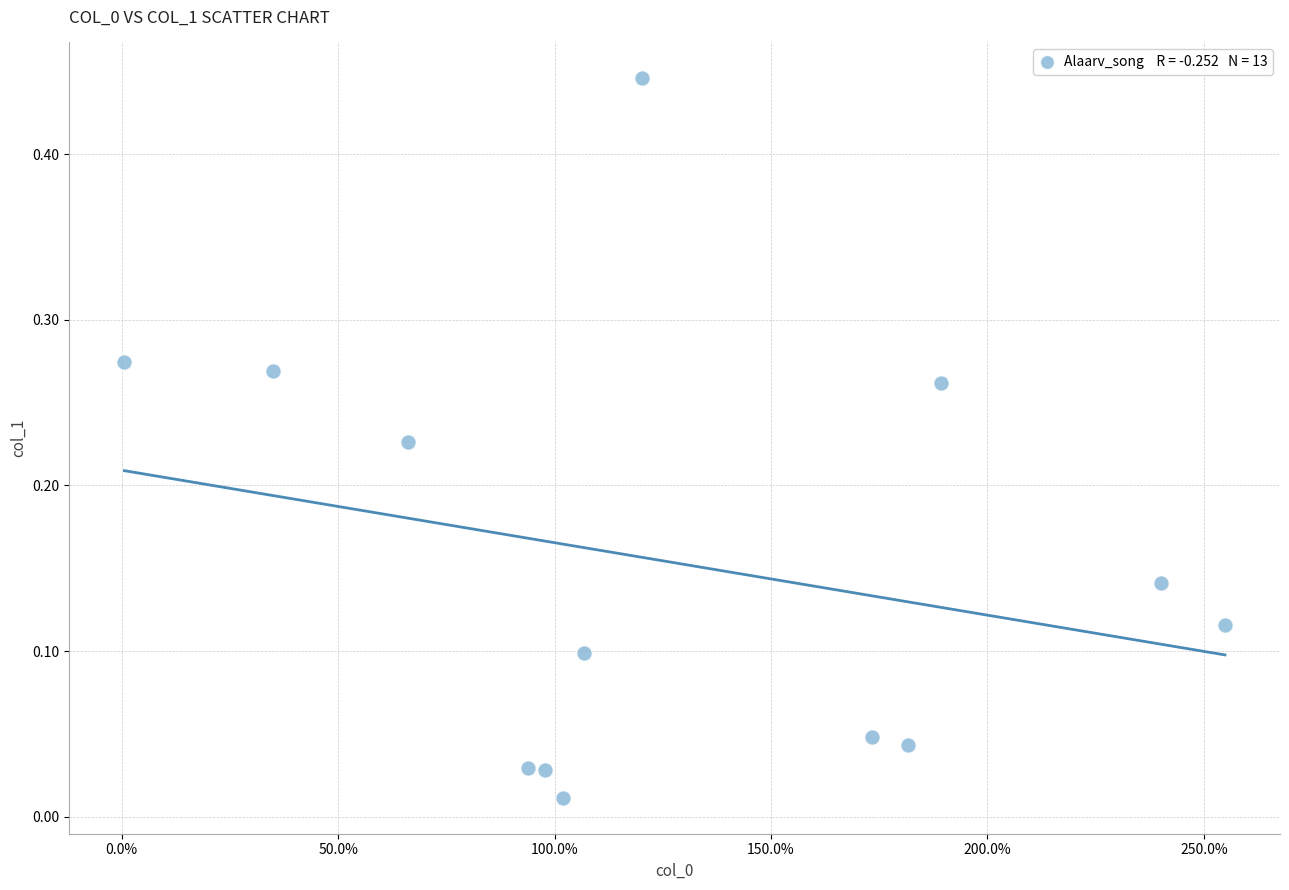

What is the range of X values (max minus min)?

2.5